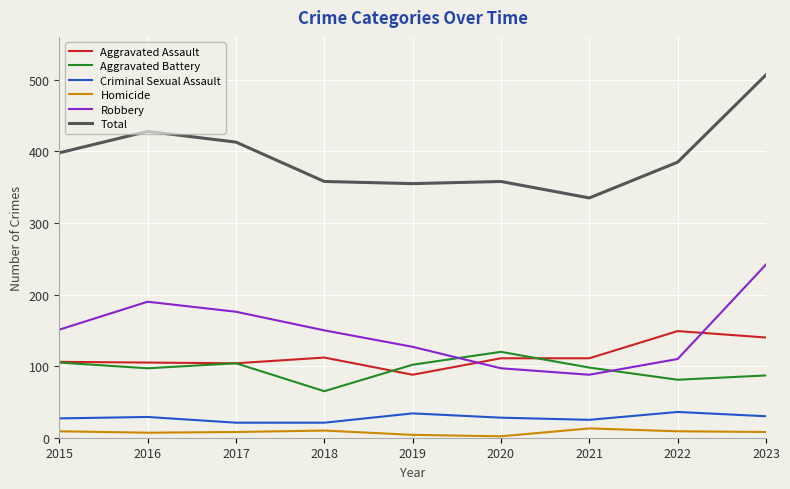

At which label does Aggravated Battery reach its minimum?

2018